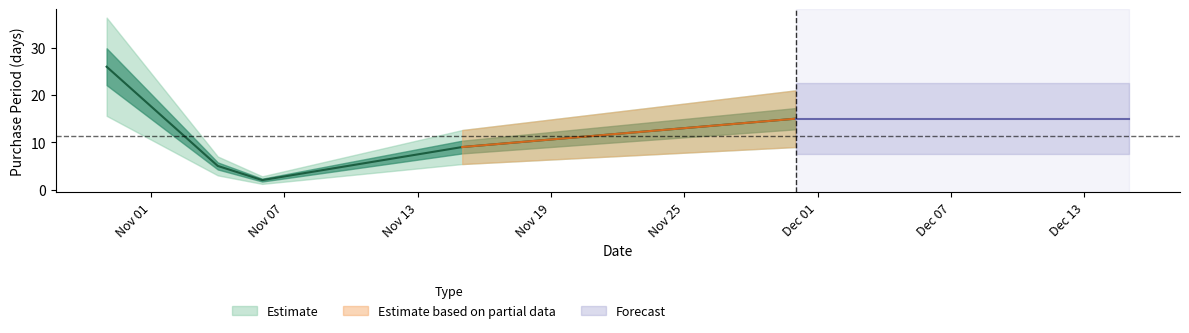

Where is the first local minimum?

2017-11-06